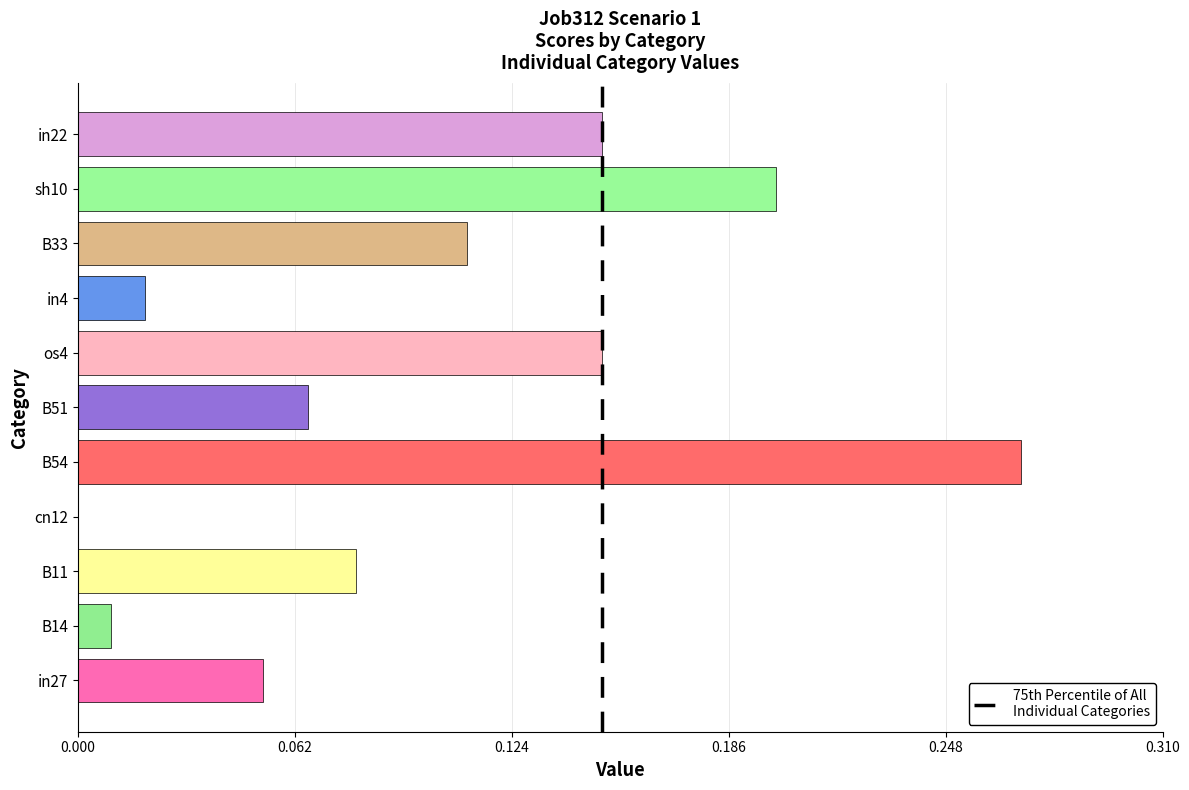

How many data points are above 0?

10